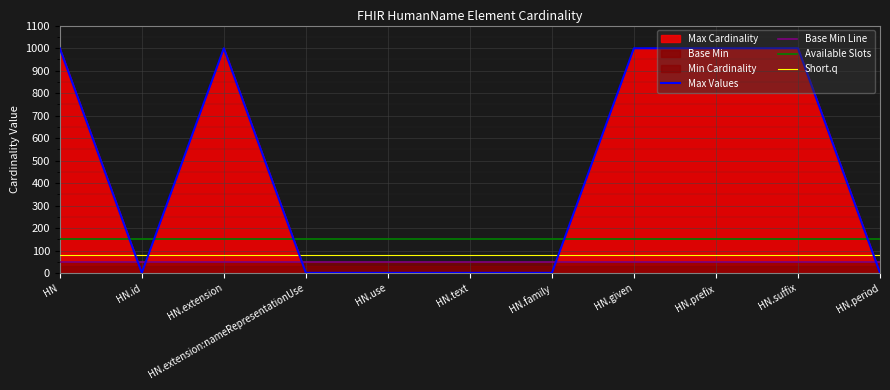

How many interior local peaks does the Max Values series have?

1